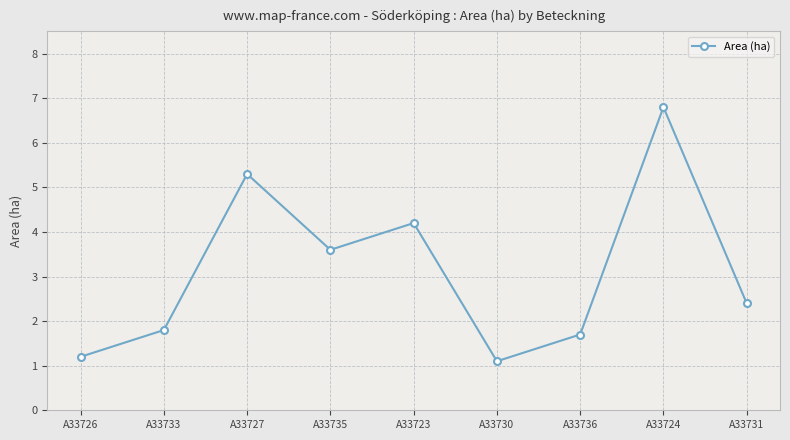

What is the label of the 9th point from the left?

A33731